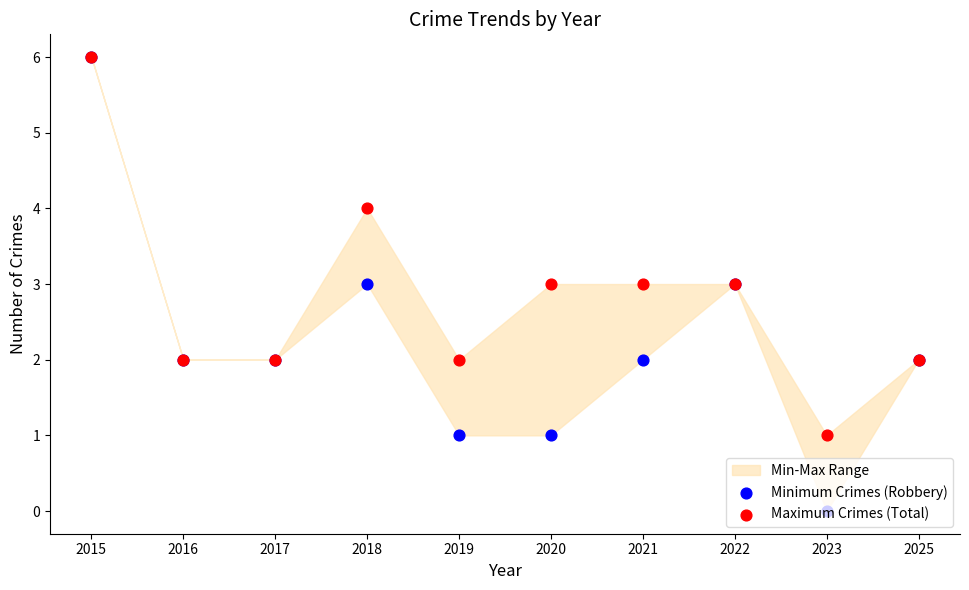

Is the value of Maximum Crimes (Total) at 2022 greater than the value of Minimum Crimes (Robbery) at 2025?

Yes